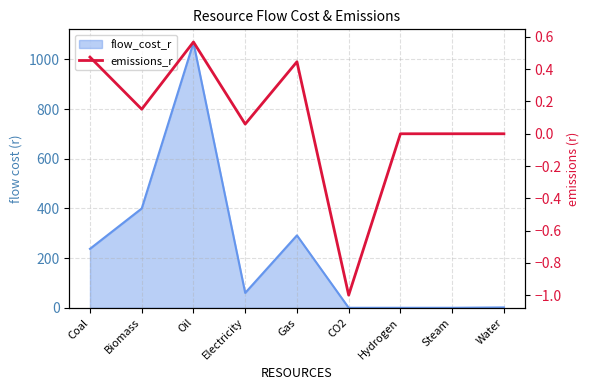

True or false: the data shows 0.0 at Steam.

True